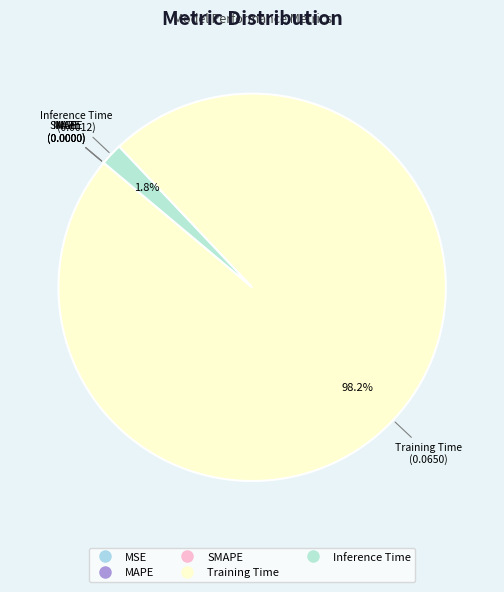

To the nearest percent, what is the difference between the largest and smallest slice percentages?

98%